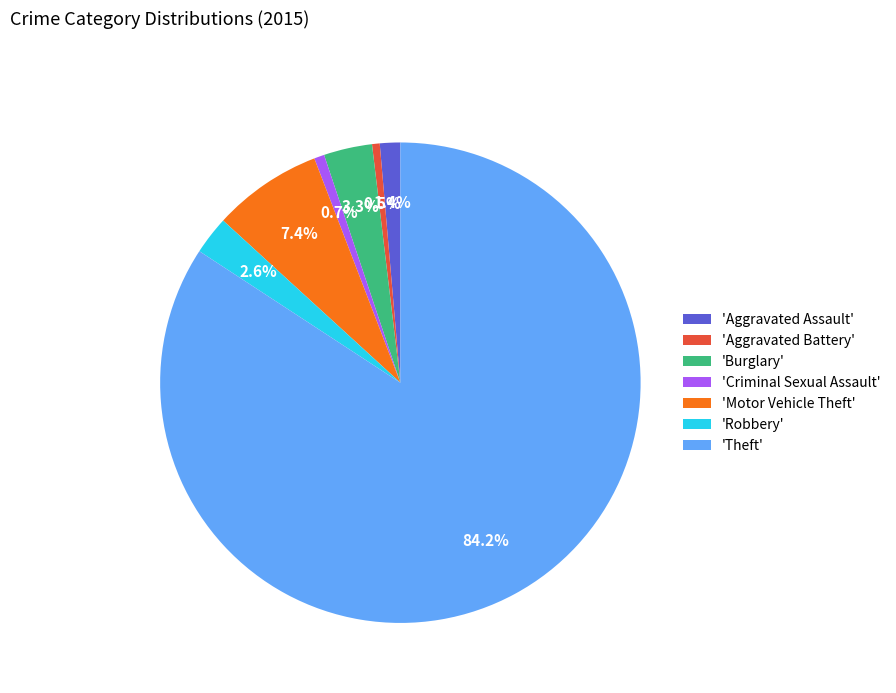

Is the sum of 'Robbery' and 'Theft' greater than half?

Yes